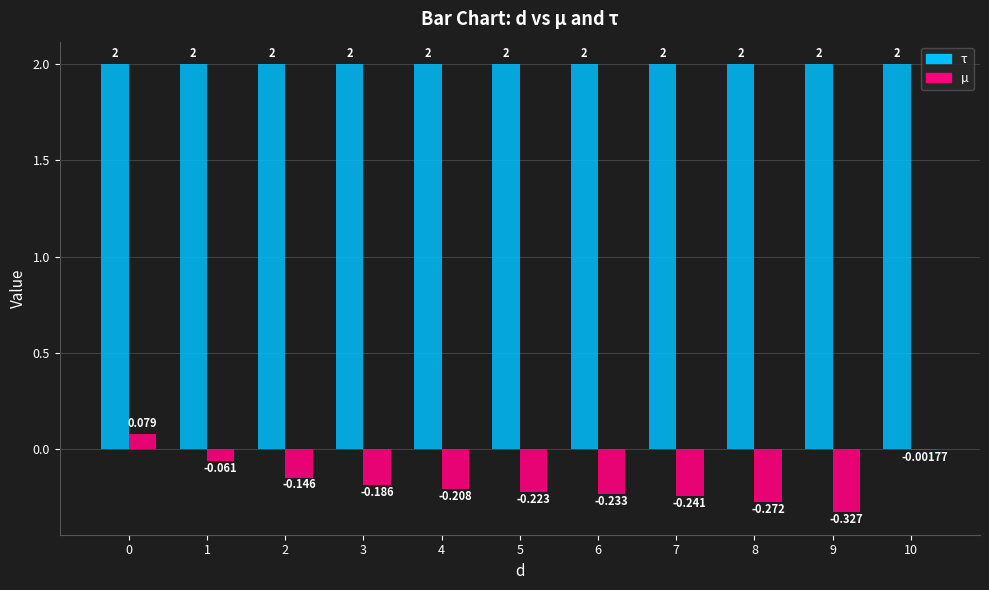

Which series changed the most between 0 and 6?

µ